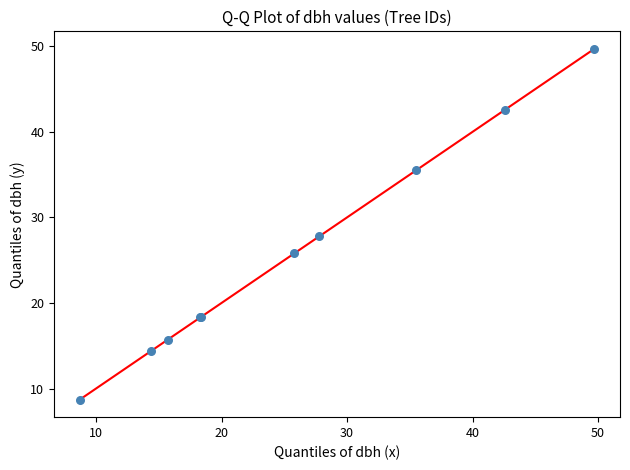

What Y value in the scatter plot is closest to 29?

27.8